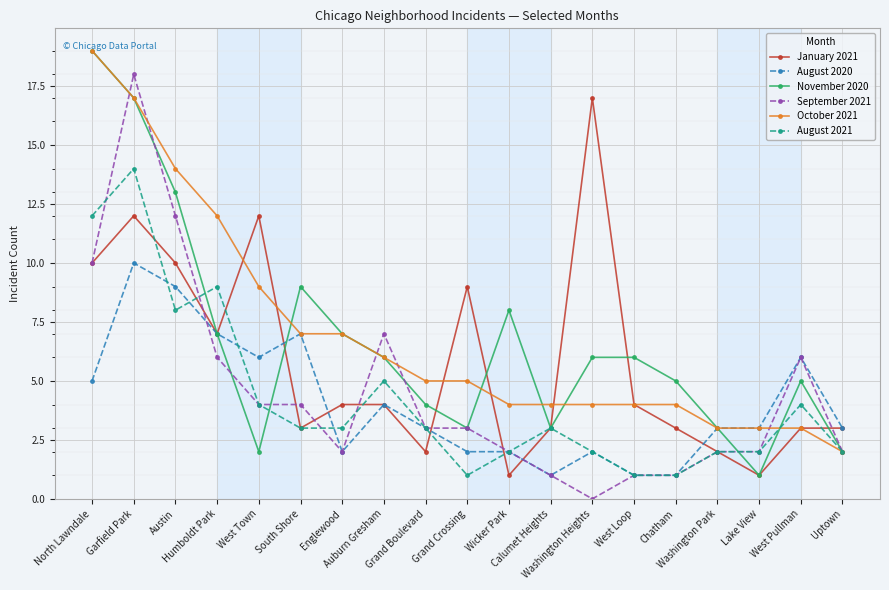

Reading left to right, transcribe all the data shown in this chart.

January 2021: North Lawndale=10	Garfield Park=12	Austin=10	Humboldt Park=7	West Town=12	South Shore=3	Englewood=4	Auburn Gresham=4	Grand Boulevard=2	Grand Crossing=9	Wicker Park=1	Calumet Heights=3	Washington Heights=17	West Loop=4	Chatham=3	Washington Park=2	Lake View=1	West Pullman=3	Uptown=3
August 2020: North Lawndale=5	Garfield Park=10	Austin=9	Humboldt Park=7	West Town=6	South Shore=7	Englewood=2	Auburn Gresham=4	Grand Boulevard=3	Grand Crossing=2	Wicker Park=2	Calumet Heights=1	Washington Heights=2	West Loop=1	Chatham=1	Washington Park=3	Lake View=3	West Pullman=6	Uptown=3
November 2020: North Lawndale=19	Garfield Park=17	Austin=13	Humboldt Park=7	West Town=2	South Shore=9	Englewood=7	Auburn Gresham=6	Grand Boulevard=4	Grand Crossing=3	Wicker Park=8	Calumet Heights=3	Washington Heights=6	West Loop=6	Chatham=5	Washington Park=3	Lake View=1	West Pullman=5	Uptown=2
September 2021: North Lawndale=10	Garfield Park=18	Austin=12	Humboldt Park=6	West Town=4	South Shore=4	Englewood=2	Auburn Gresham=7	Grand Boulevard=3	Grand Crossing=3	Wicker Park=2	Calumet Heights=1	Washington Heights=0	West Loop=1	Chatham=1	Washington Park=2	Lake View=2	West Pullman=6	Uptown=2
October 2021: North Lawndale=19	Garfield Park=17	Austin=14	Humboldt Park=12	West Town=9	South Shore=7	Englewood=7	Auburn Gresham=6	Grand Boulevard=5	Grand Crossing=5	Wicker Park=4	Calumet Heights=4	Washington Heights=4	West Loop=4	Chatham=4	Washington Park=3	Lake View=3	West Pullman=3	Uptown=2
August 2021: North Lawndale=12	Garfield Park=14	Austin=8	Humboldt Park=9	West Town=4	South Shore=3	Englewood=3	Auburn Gresham=5	Grand Boulevard=3	Grand Crossing=1	Wicker Park=2	Calumet Heights=3	Washington Heights=2	West Loop=1	Chatham=1	Washington Park=2	Lake View=2	West Pullman=4	Uptown=2